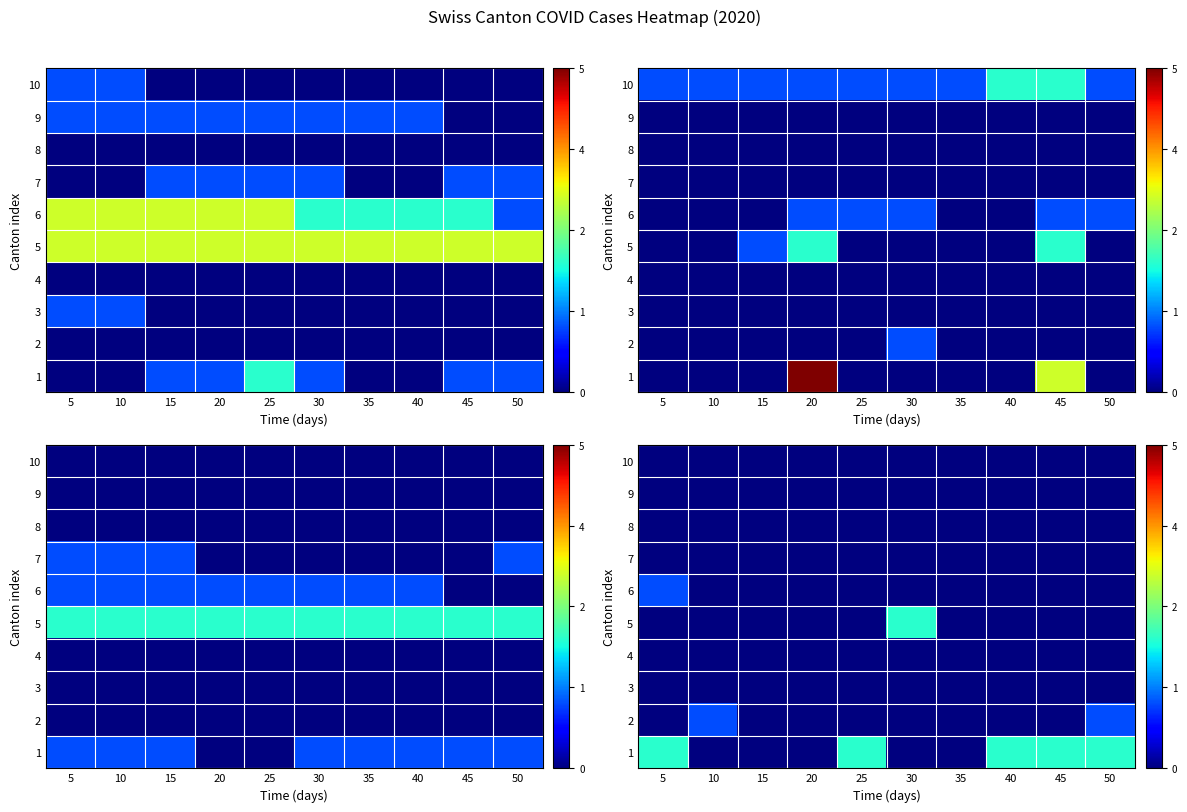

At which category is the sum across all series the highest?

5